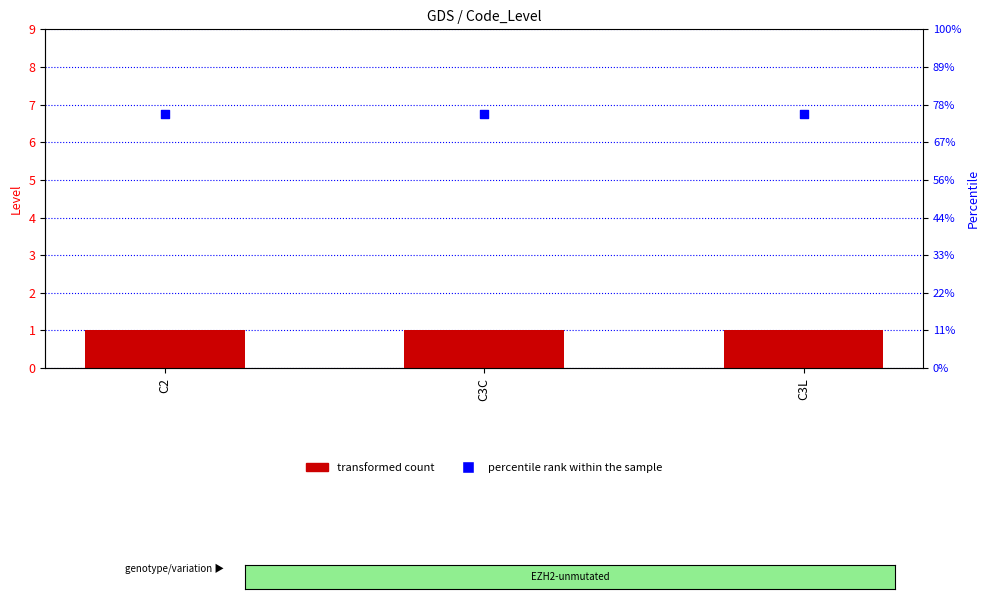

Which series contains the lowest Y value?

Level